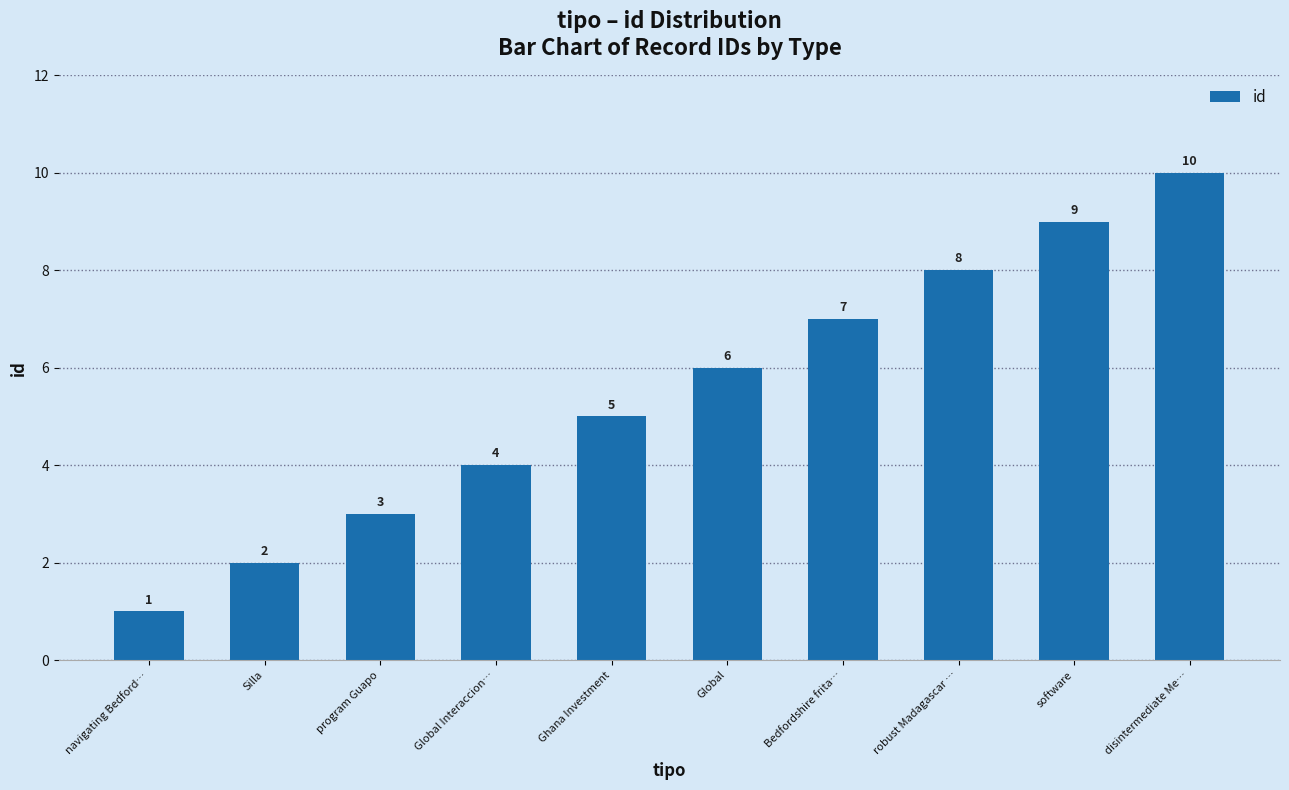

List the labels in order of value, largest first.

disintermediate Me…, software, robust Madagascar …, Bedfordshire frita…, Global, Ghana Investment, Global Interaccion…, program Guapo, Silla, navigating Bedford…